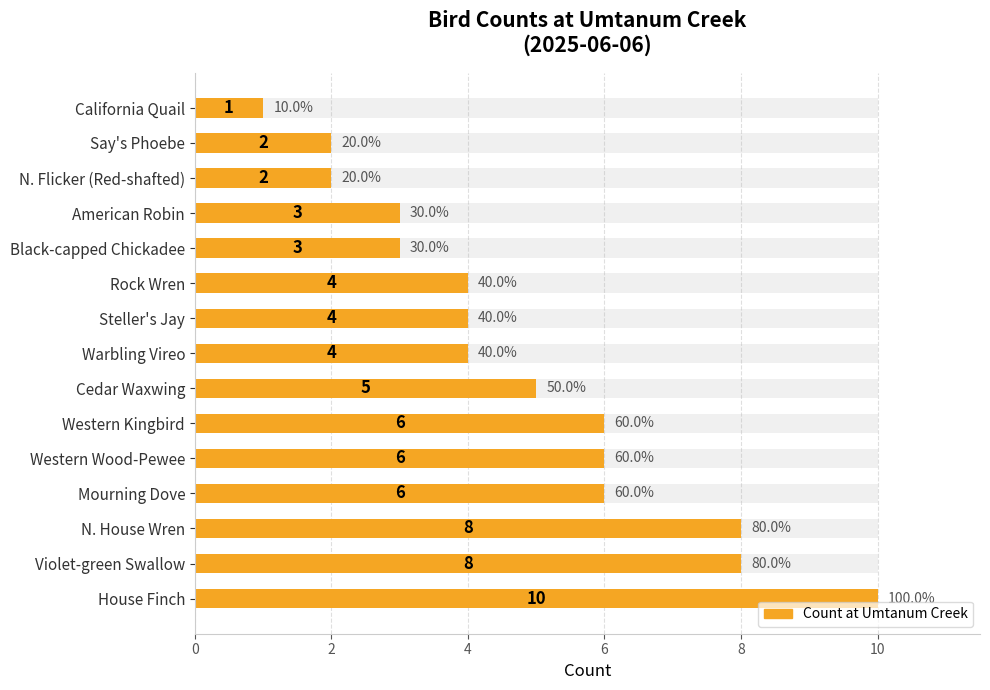

How many bars are there in total?

15